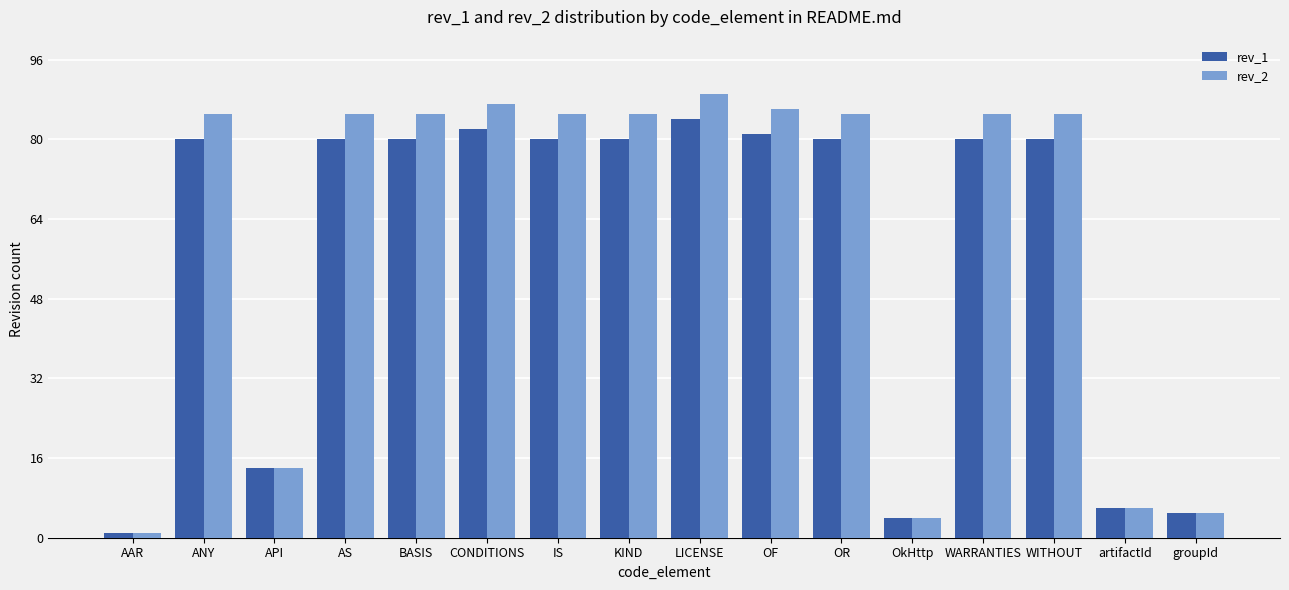

What is the maximum value for rev_2?

89